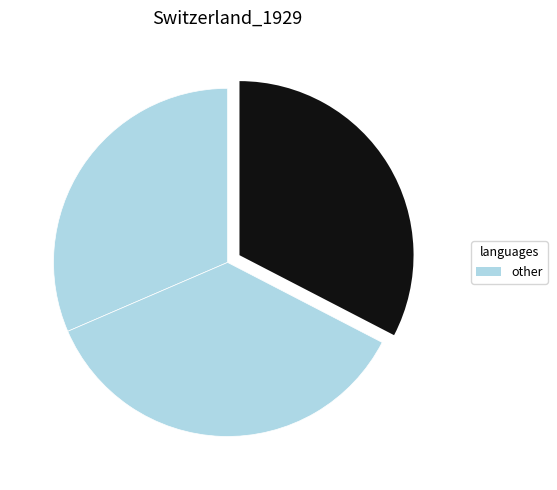

How many segments does this pie chart have?

3